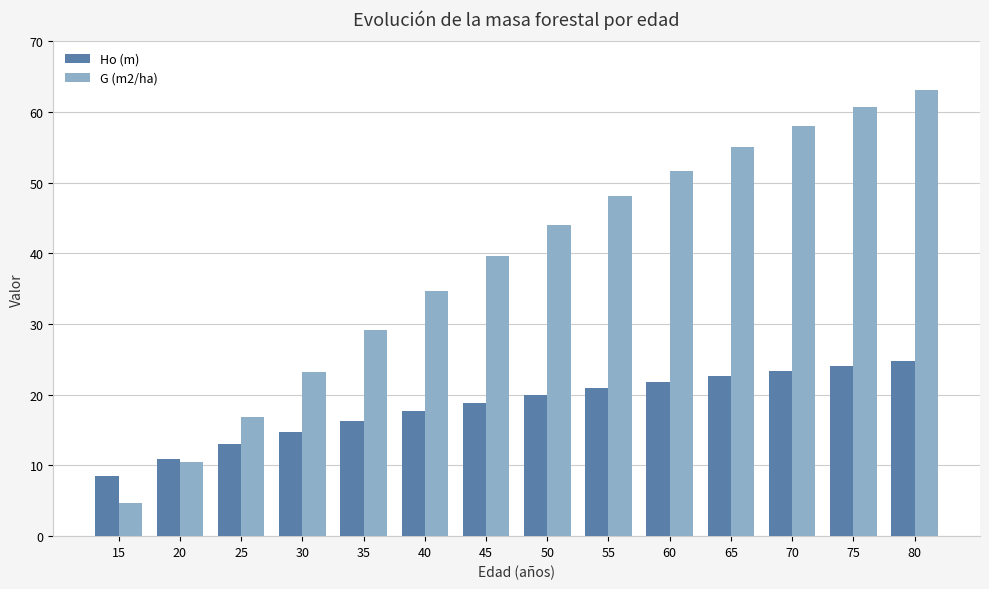

At how many categories does at least one series exceed 52?

4